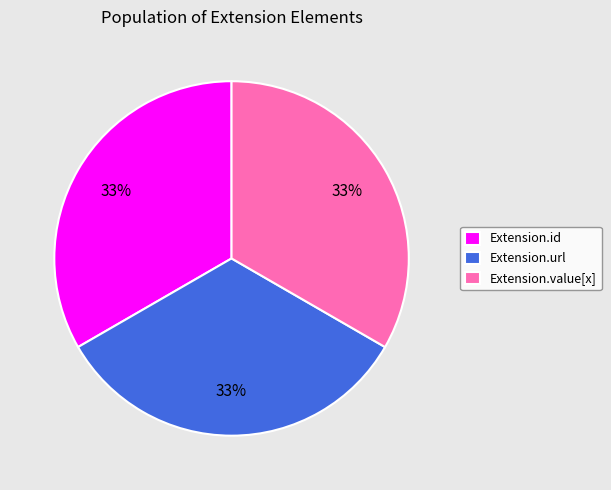

Approximately how many times larger is the value at Extension.id compared to Extension.value[x]?

1.0